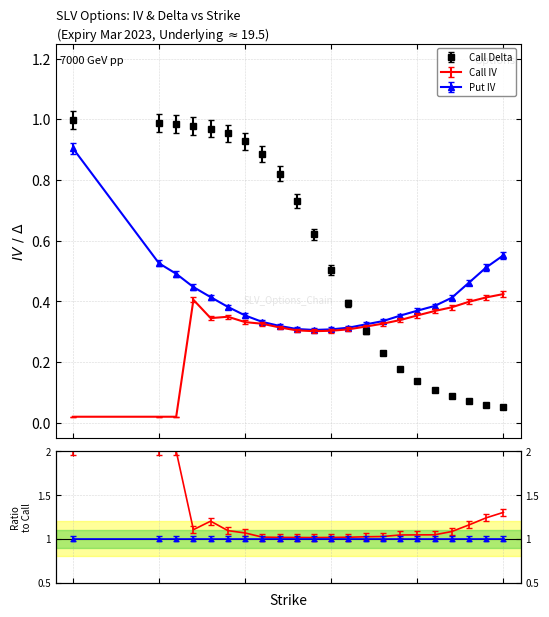

Which series has the largest range (max minus min)?

Call Delta